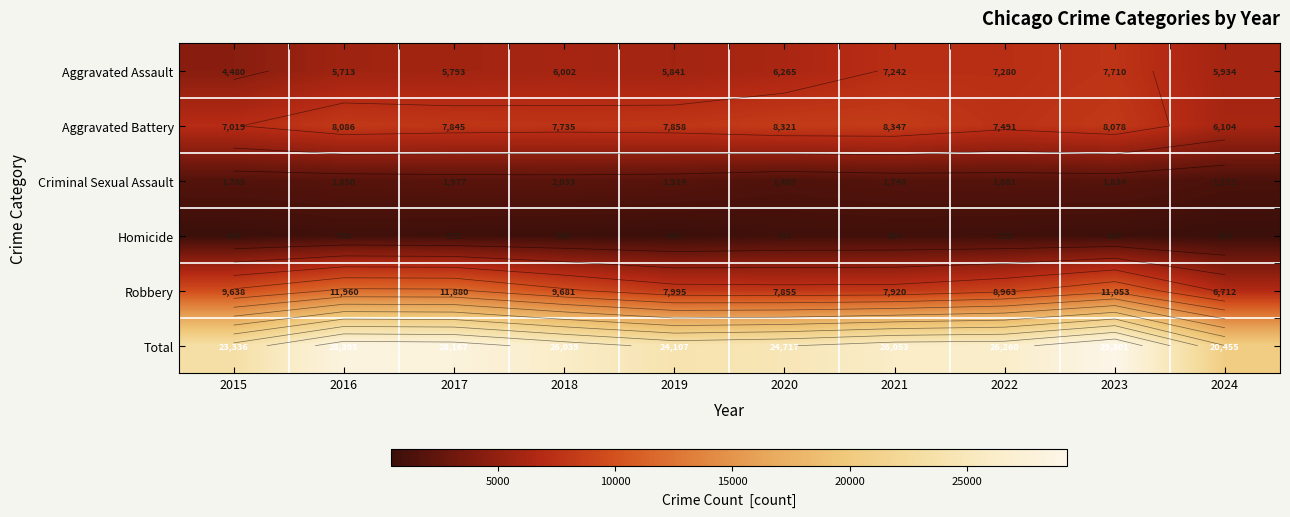

Rank the series by their maximum value, from highest to lowest.

Total, Robbery, Aggravated Battery, Aggravated Assault, Criminal Sexual Assault, Homicide